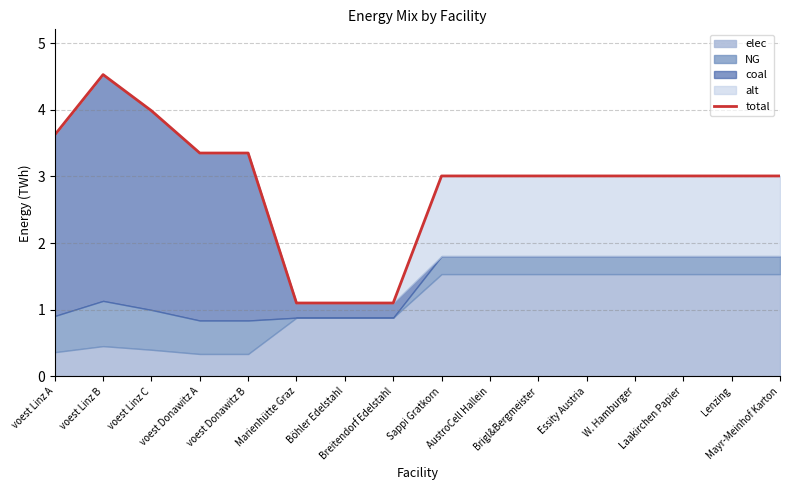

How many lines are shown in the chart?

1